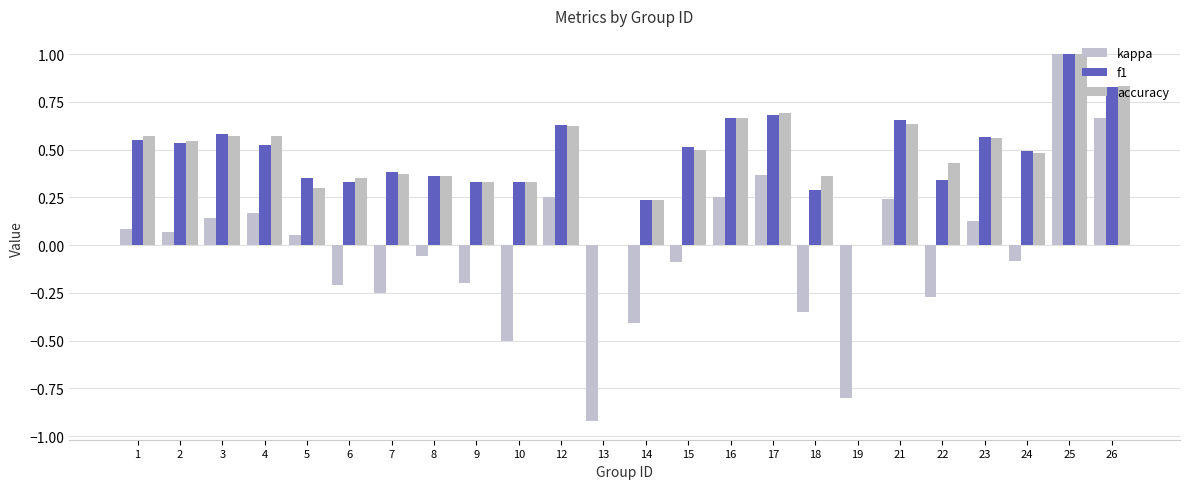

Is it true that kappa equals 0.1 at 23?

True